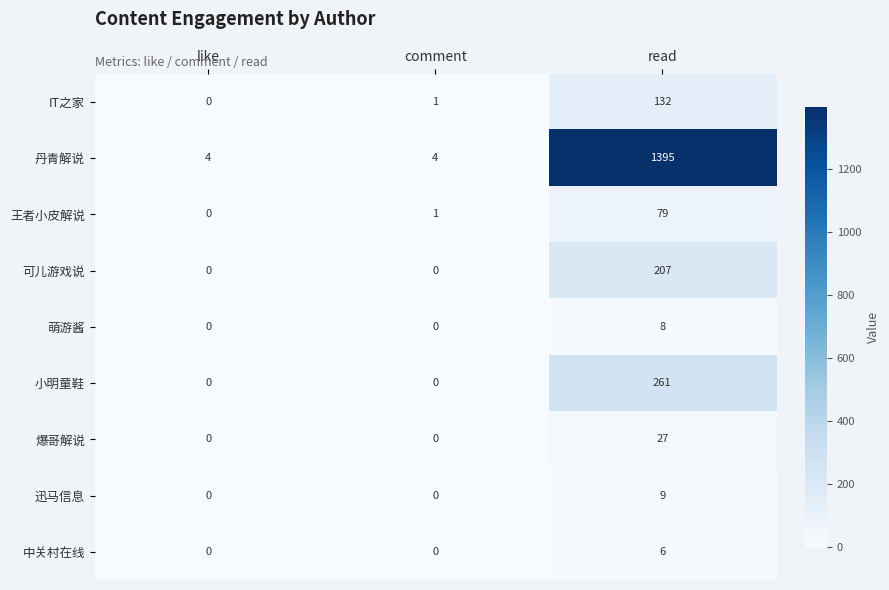

How many data points in 迅马信息 are above 0?

1